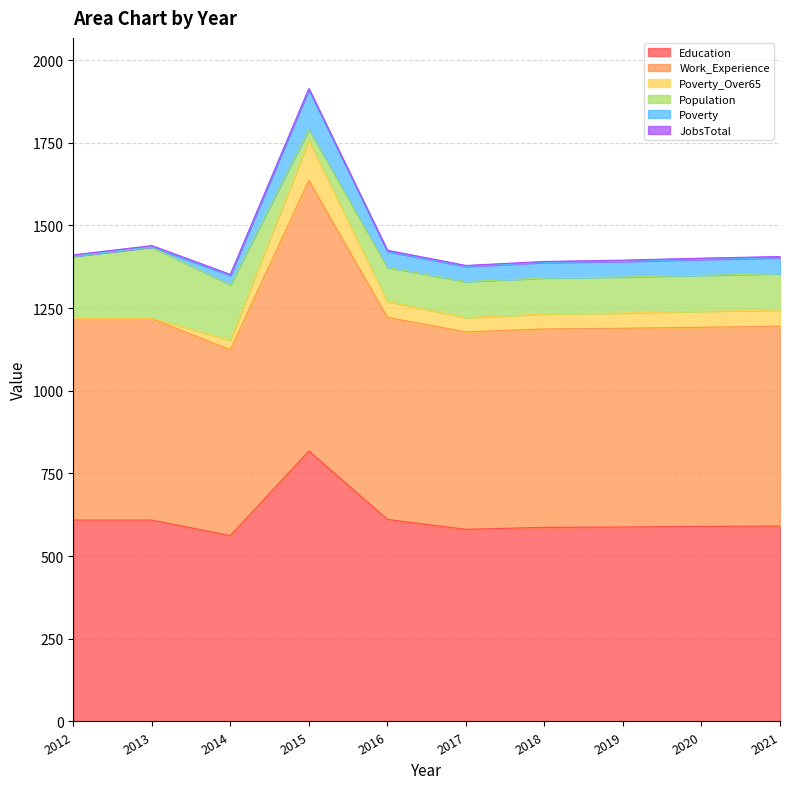

Where does the Poverty_Over65 series first go above 46?

2015